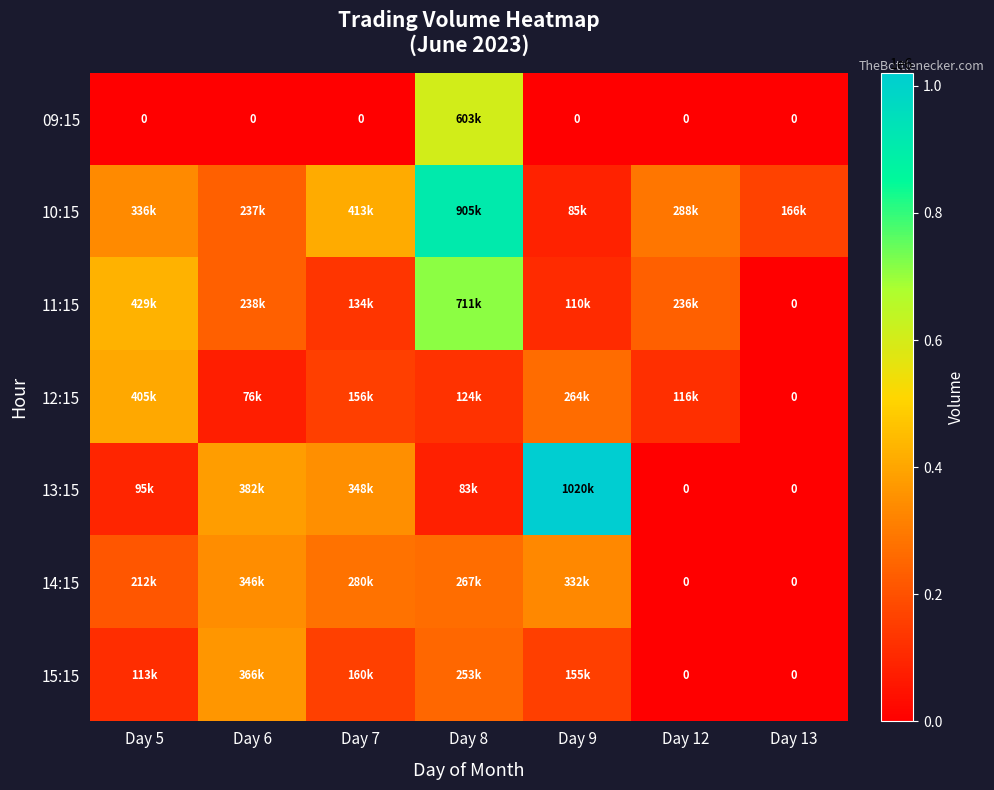

Which category has the highest value in the 11:15 series?

Day 8